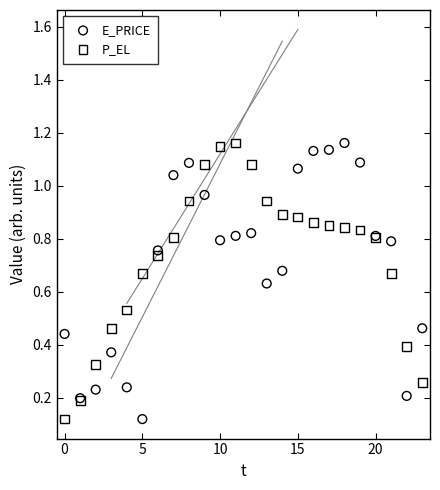

What are all the series names shown in the legend?

E_PRICE, P_EL